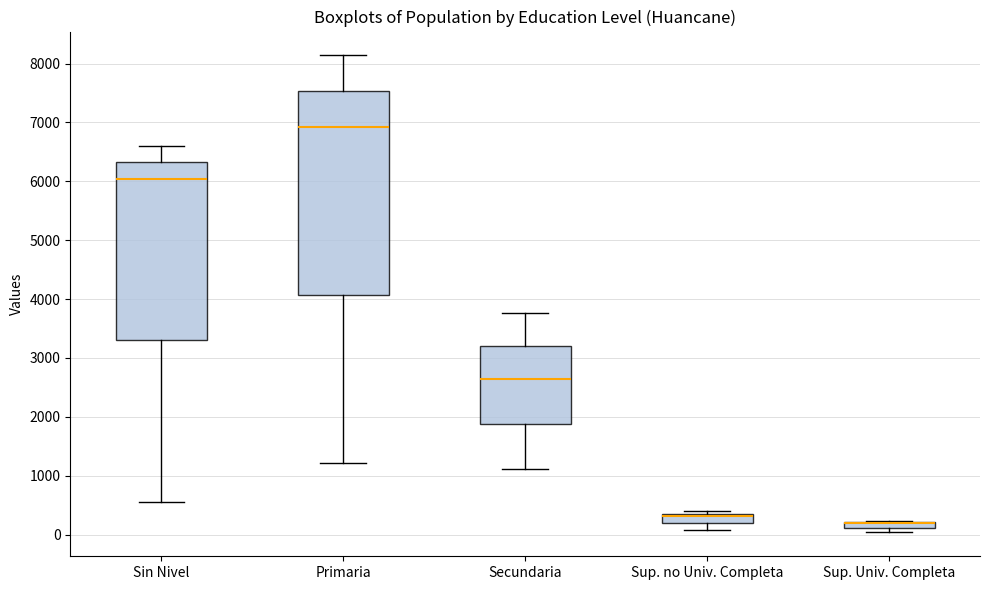

Where does the upper whisker of the box for Primaria end on the y-axis? The values are not printed on the chart, so give them approximately, as read against the axis.

8100